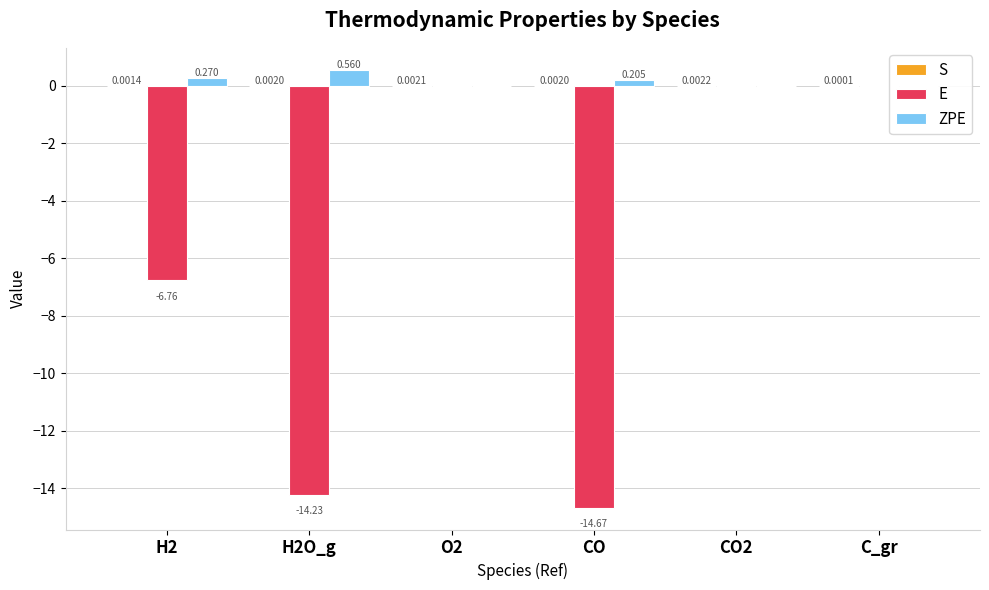

What are all the series names shown in the legend?

S, E, ZPE